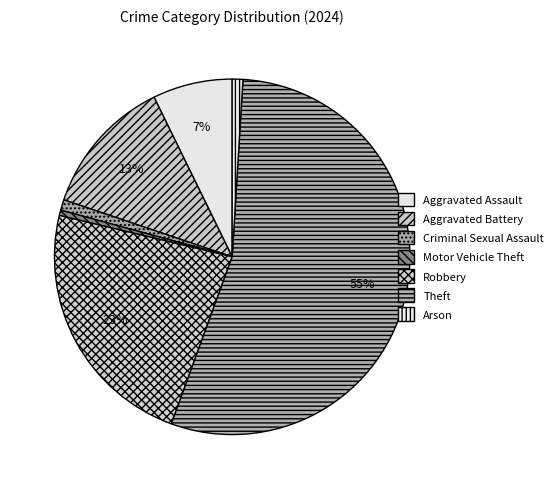

Count the number of slices in the pie.

7